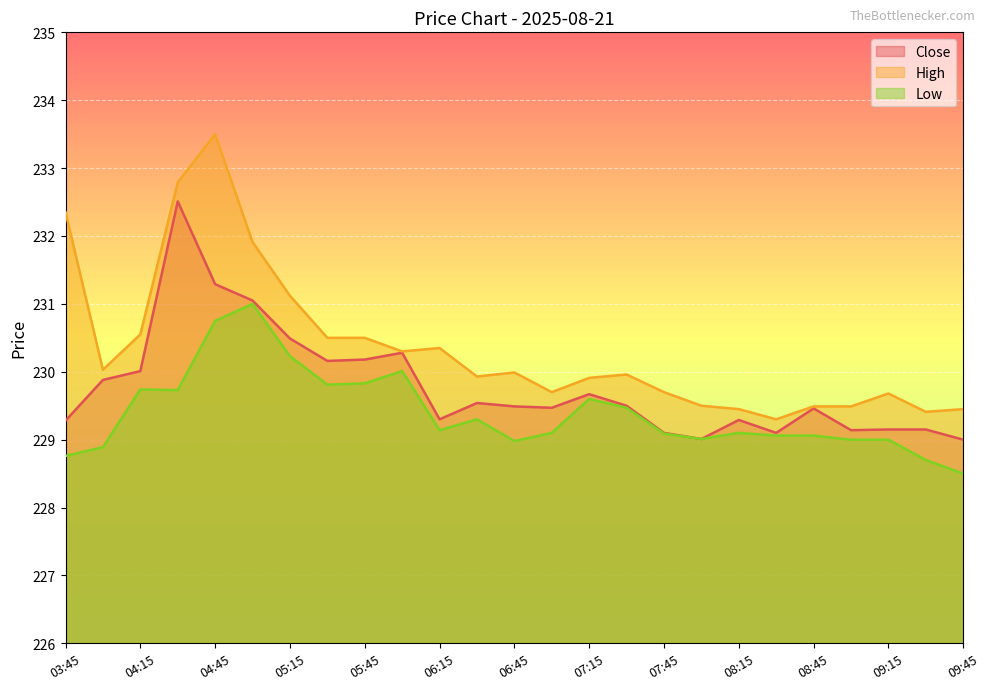

At which category does High reach its first local valley?

04:00